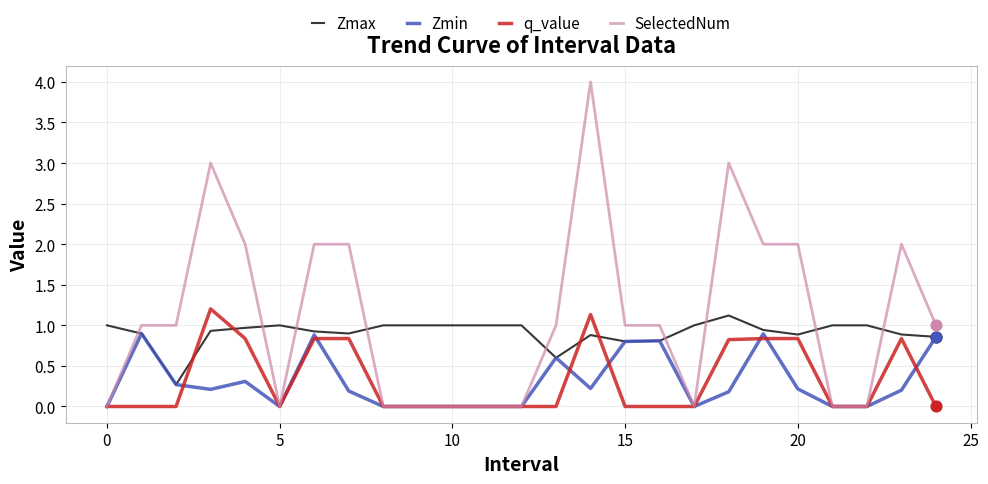

What are all the series names shown in the legend?

Zmax, Zmin, q_value, SelectedNum